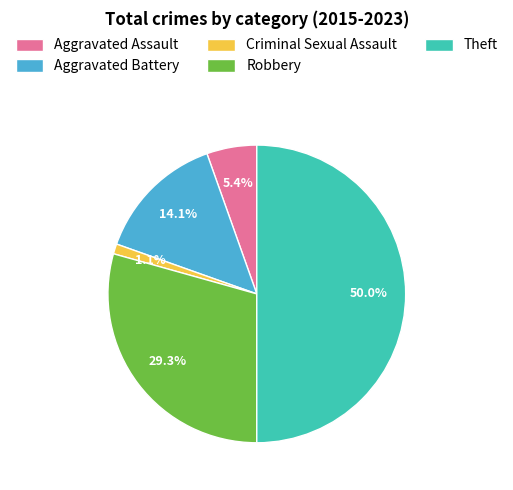

Approximately how many times larger is the value at Robbery compared to Aggravated Battery?

2.1